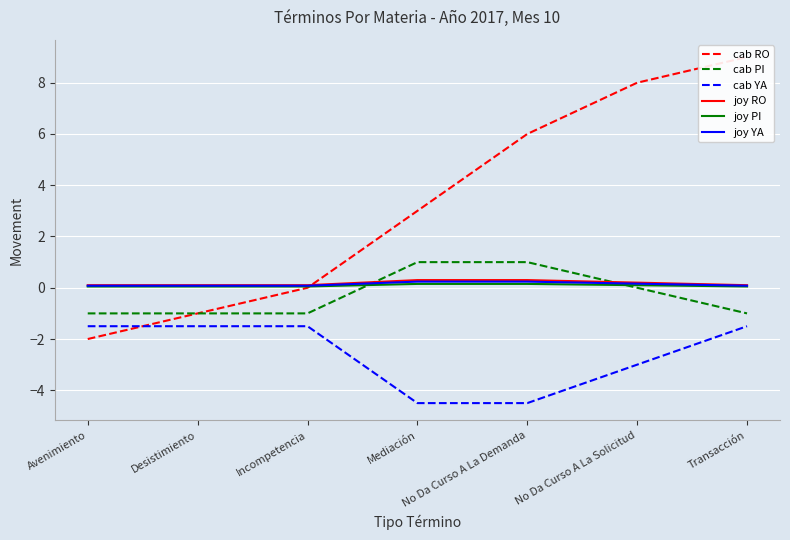

Reading left to right, list all the values displayed in this chart.

cab RO: -2.0	-1.0	0.0	3.0	6.0	8.0	9.0
cab PI: -1.0	-1.0	-1.0	1.0	1.0	0.0	-1.0
cab YA: -1.5	-1.5	-1.5	-4.5	-4.5	-3.0	-1.5
joy RO: 0.1	0.1	0.1	0.3	0.3	0.2	0.1
joy PI: 0.1	0.1	0.1	0.2	0.2	0.1	0.1
joy YA: 0.1	0.1	0.1	0.2	0.2	0.2	0.1